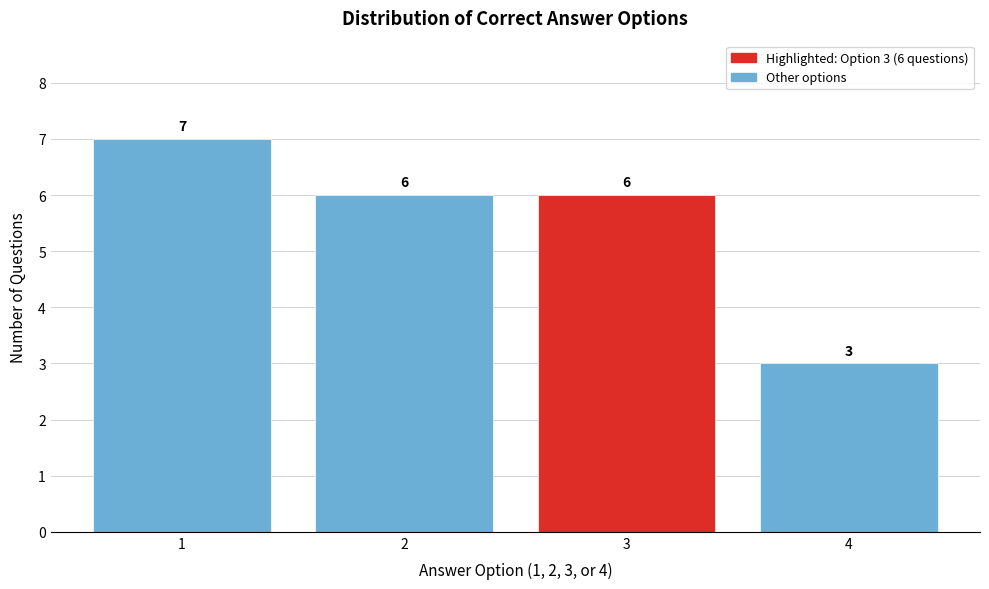

Reading right to left, transcribe all the data shown in this chart.

3	6	6	7